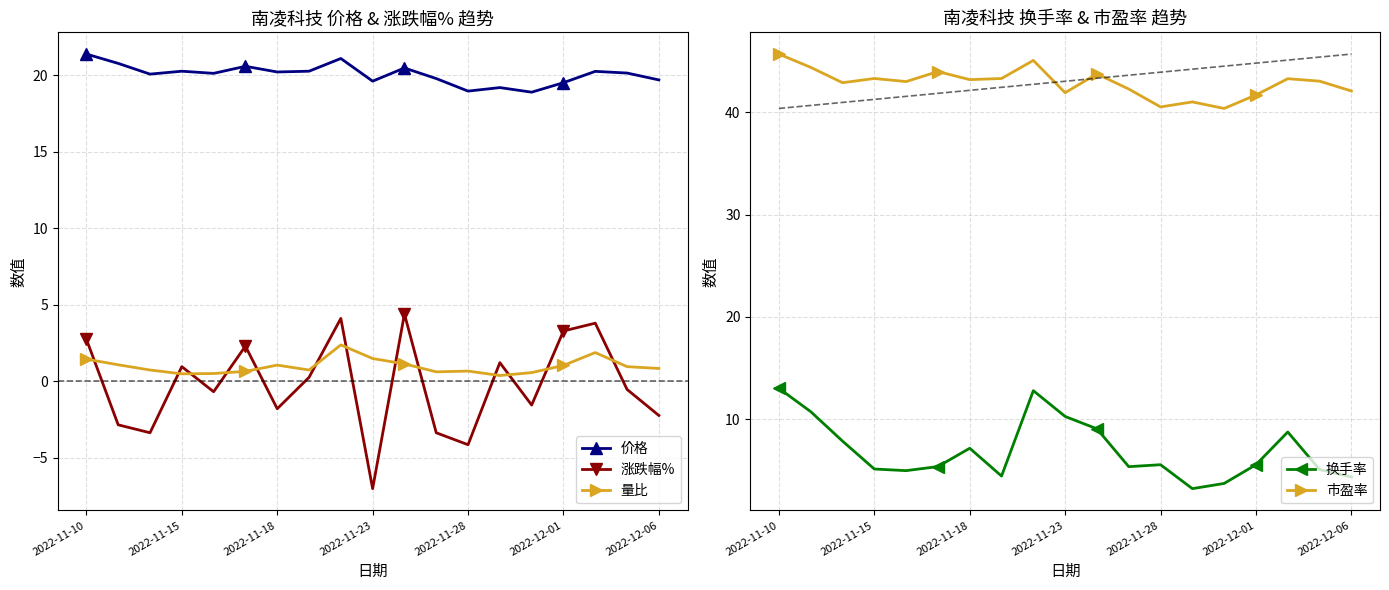

The value of 价格 at 2022-12-01 is 19.5. True or false?

True